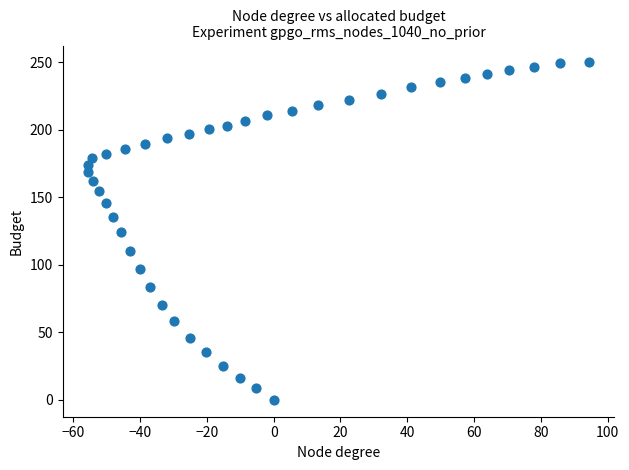

What is the range of X values (max minus min)?

150.2